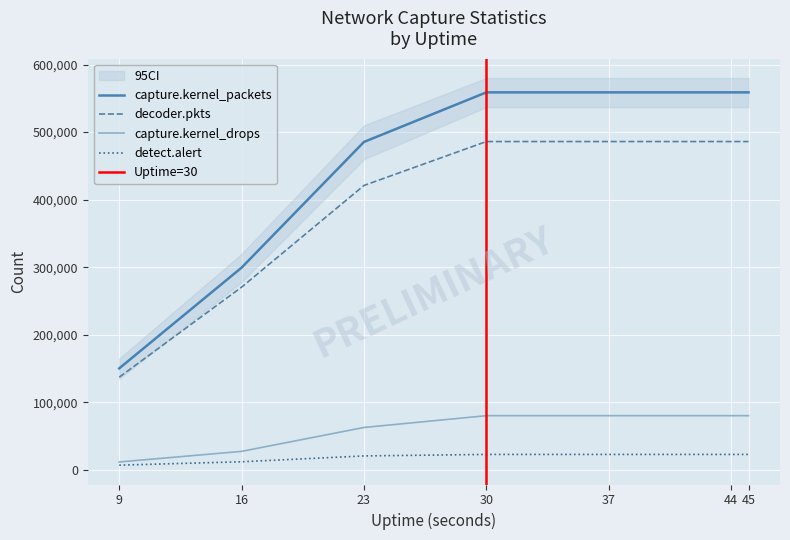

What is the spread (max minus min) of values at 45?

535687